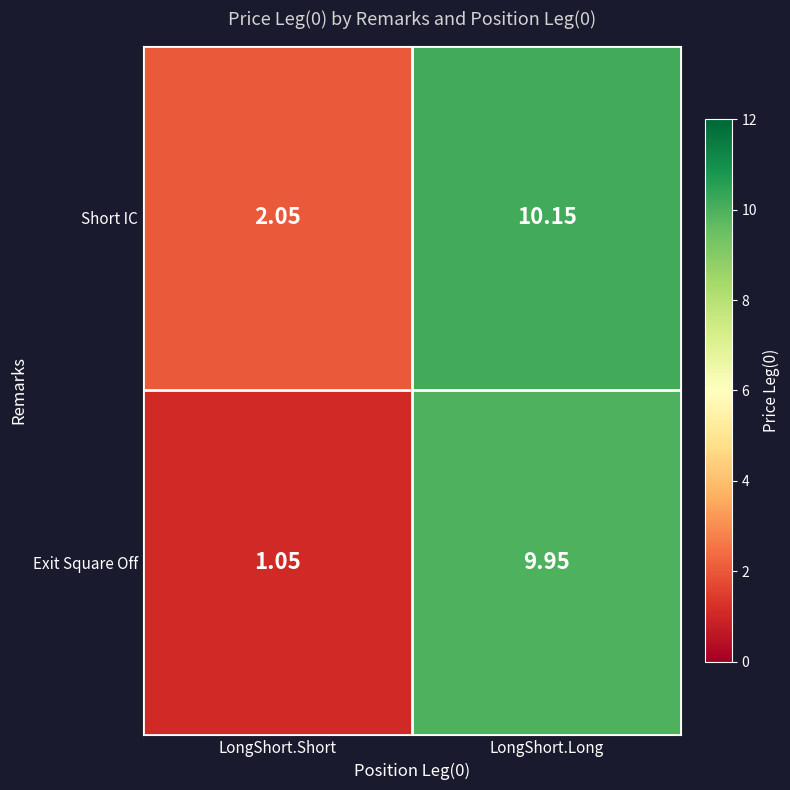

Which category has the highest value in the Exit Square Off series?

LongShort.Long